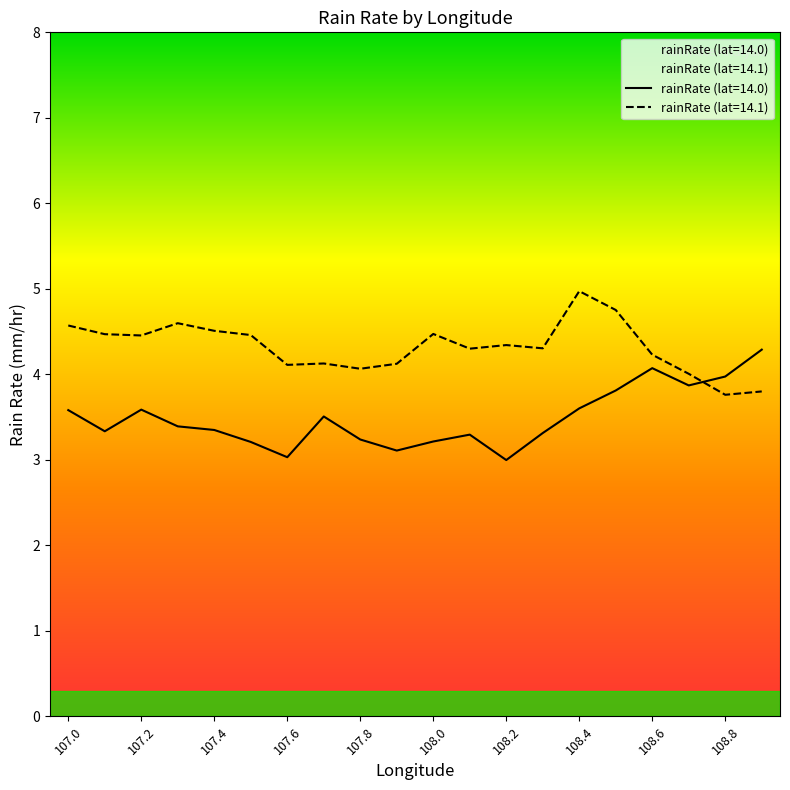

Reading left to right, extract all data points from this chart.

rainRate: 3.6	3.3	3.6	3.4	3.3	3.2	3.0	3.5	3.2	3.1	3.2	3.3	3.0	3.3	3.6	3.8	4.1	3.9	4.0	4.3
avg_rainRate: 4.6	4.5	4.5	4.6	4.5	4.5	4.1	4.1	4.1	4.1	4.5	4.3	4.3	4.3	5.0	4.8	4.2	4.0	3.8	3.8